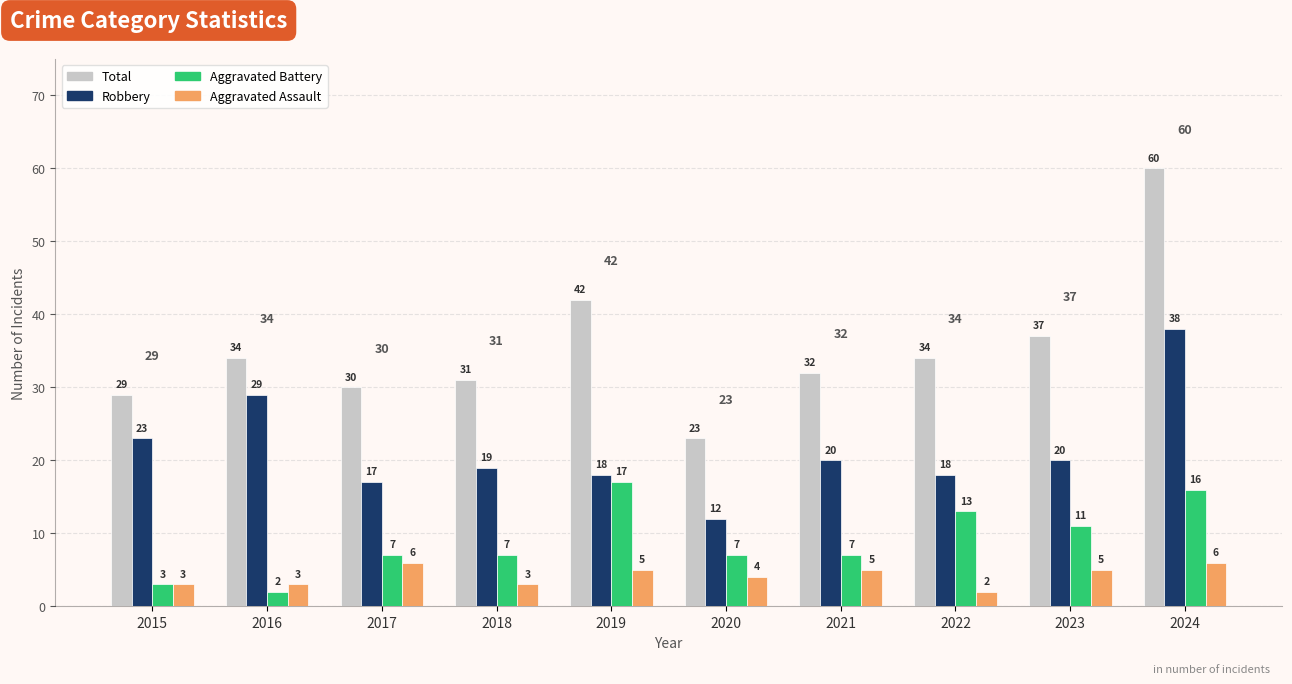

What is the difference between the maximum and second lowest values in the Aggravated Assault series?

3